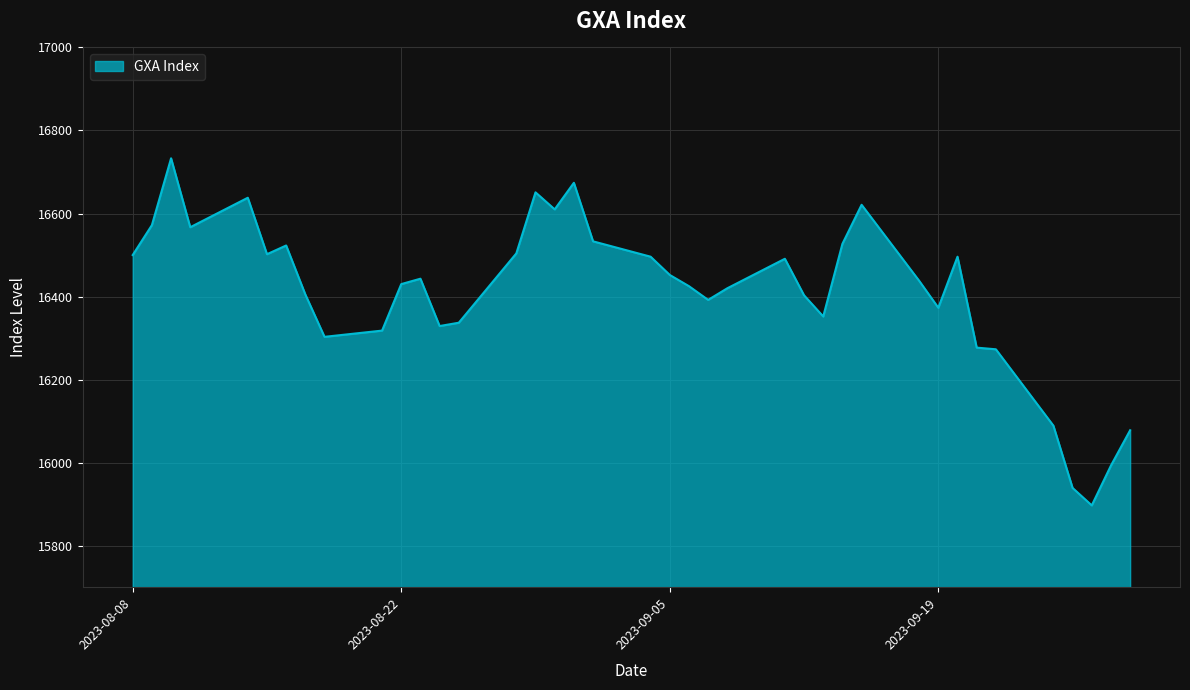

What is the minimum value shown in the chart?

15897